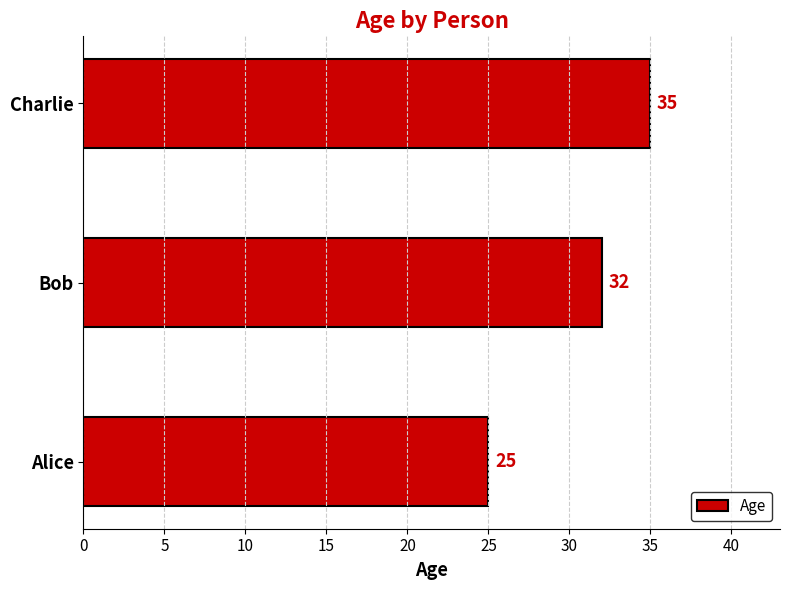

Between Charlie and Bob, which is larger?

Charlie